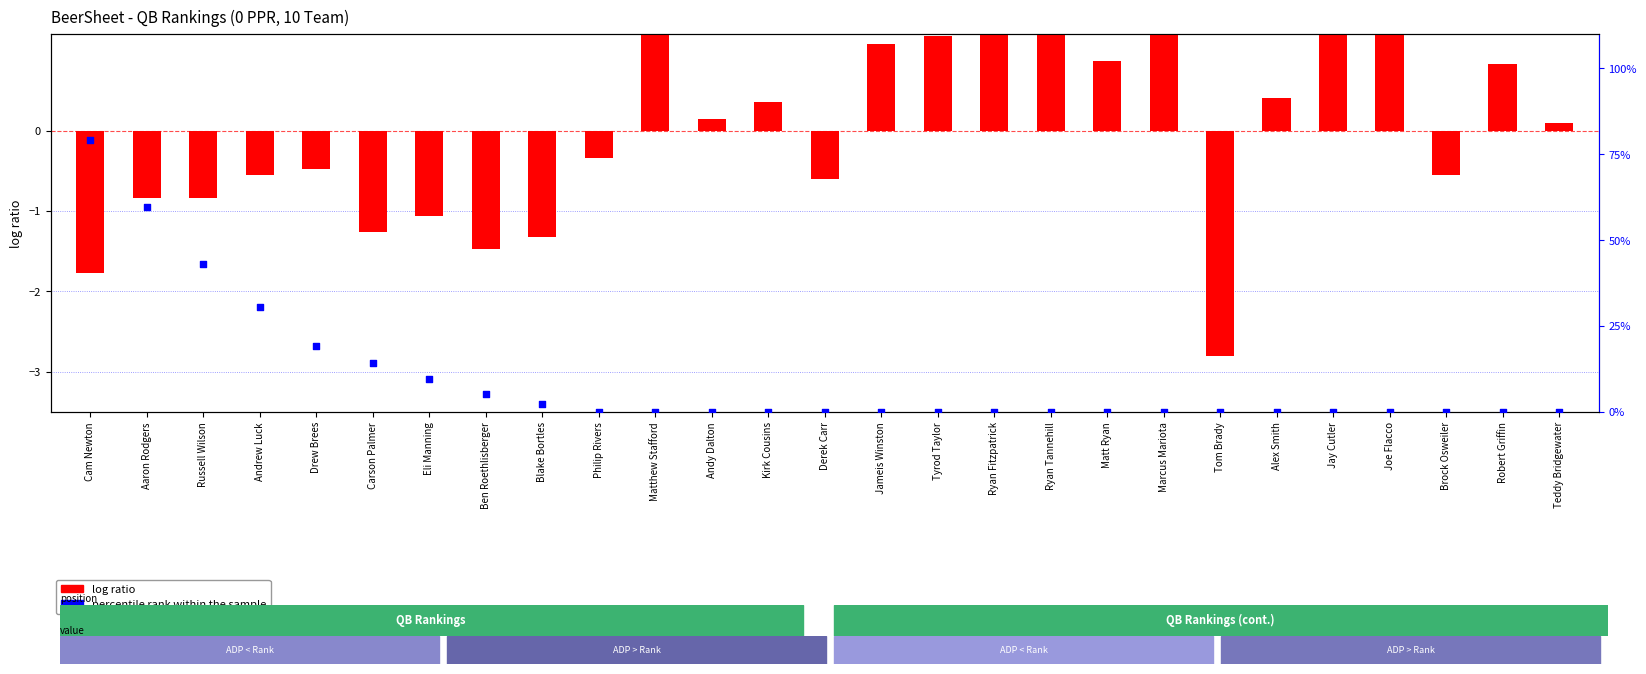

Is the value of log ratio at Andrew Luck greater than the value of percentile rank within the sample at Brock Osweiler?

No